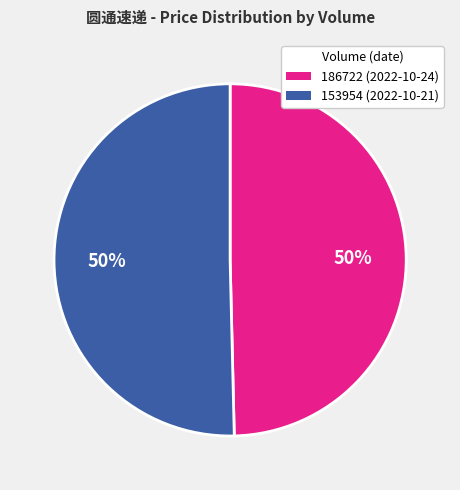

What is the ratio of the value at 153954 (2022-10-21) to the value at 186722 (2022-10-24)?

1.0